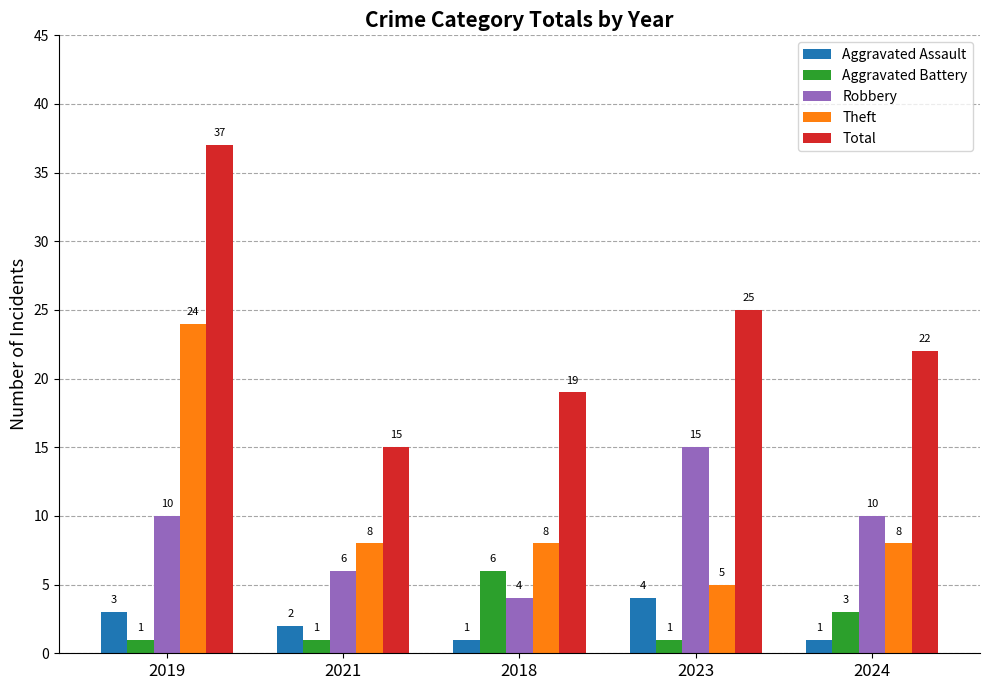

What is the average value of the Theft series?

11